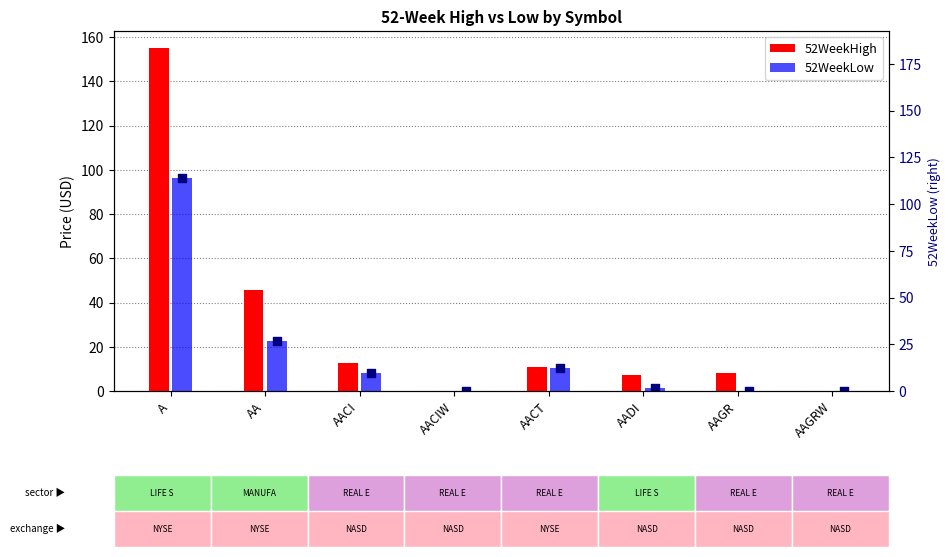

What is the total value across all series at A?

251.4